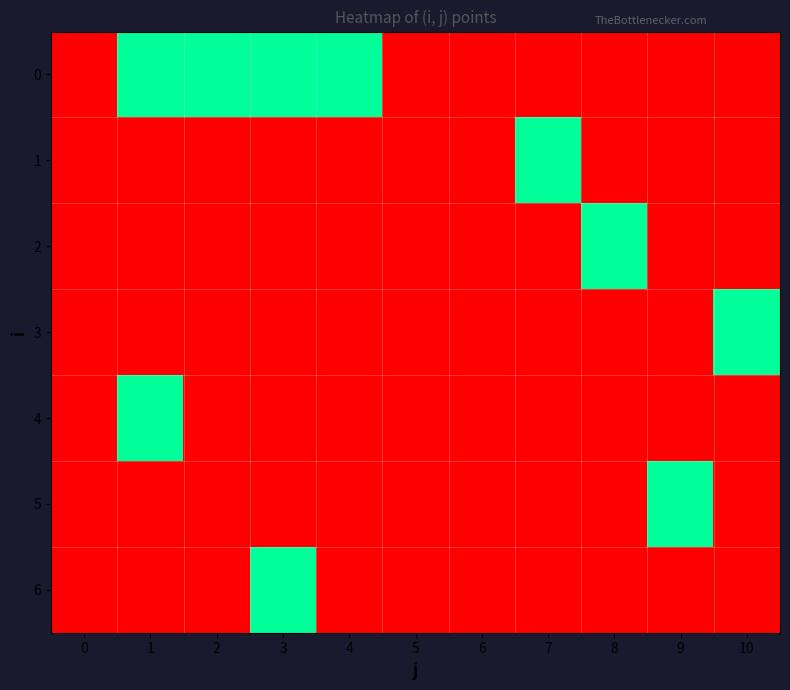

At 1, list the series in order from largest to smallest.

0, 4, 1, 2, 3, 5, 6